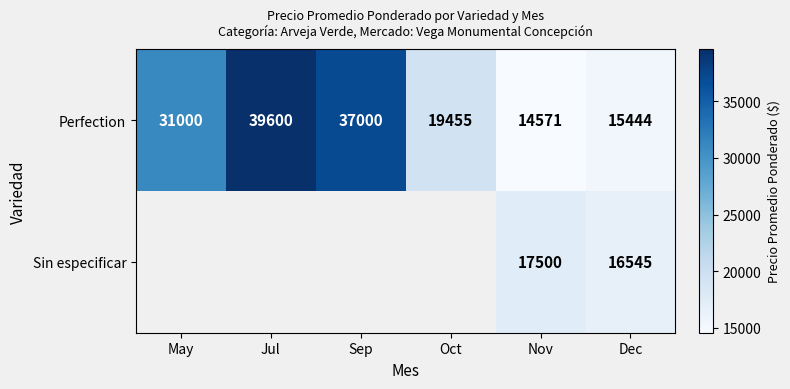

What is the minimum value for Perfection?

14571